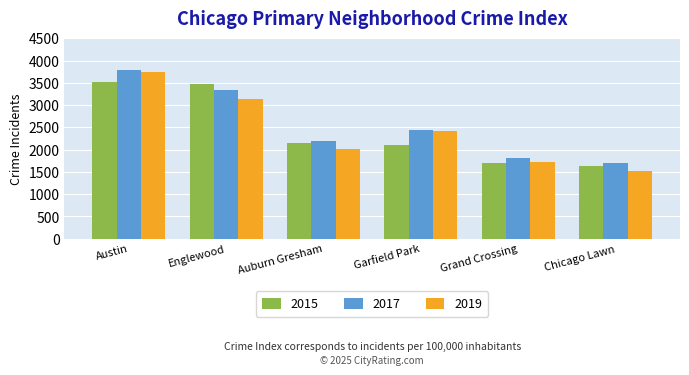

How many bars are there in each group?

3